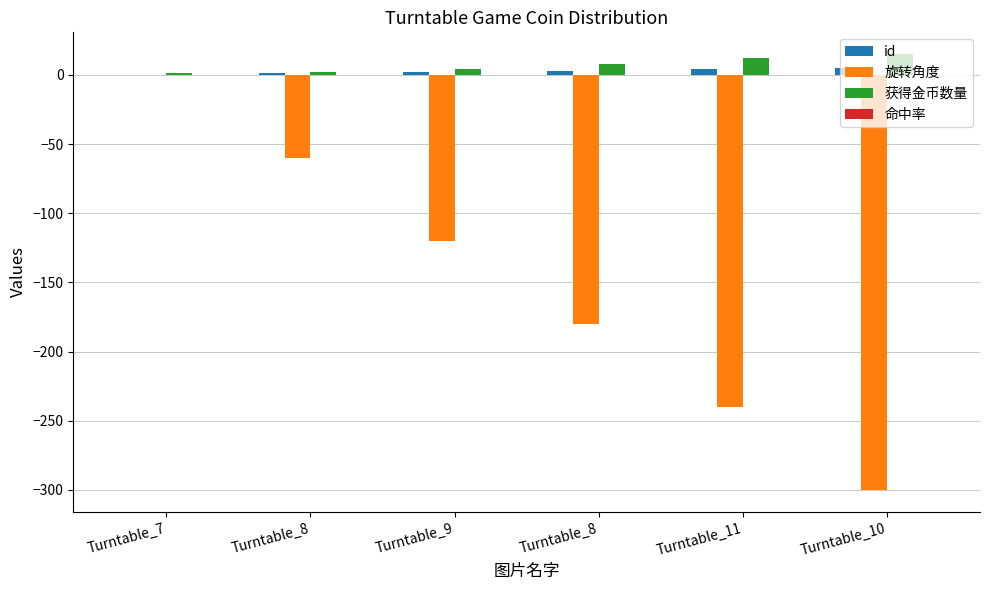

Reading left to right, list all the values displayed in this chart.

id: 0.0	1.0	2.0	3.0	4.0	5.0
旋转角度: 0.0	-60.0	-120.0	-180.0	-240.0	-300.0
获得金币数量: 1.0	2.0	4.0	8.0	12.0	15.0
命中率: 0.0	0.2	0.1	0.1	0.1	0.1